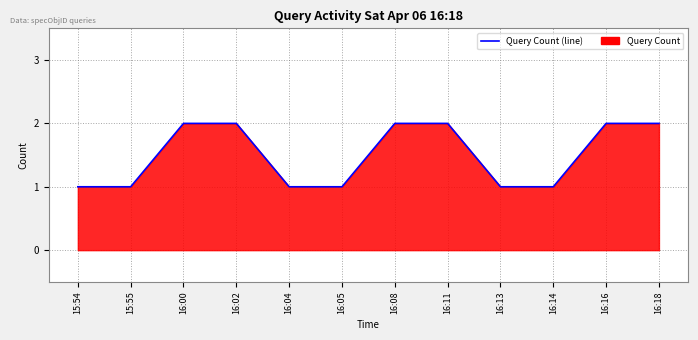

What is the average value?

2